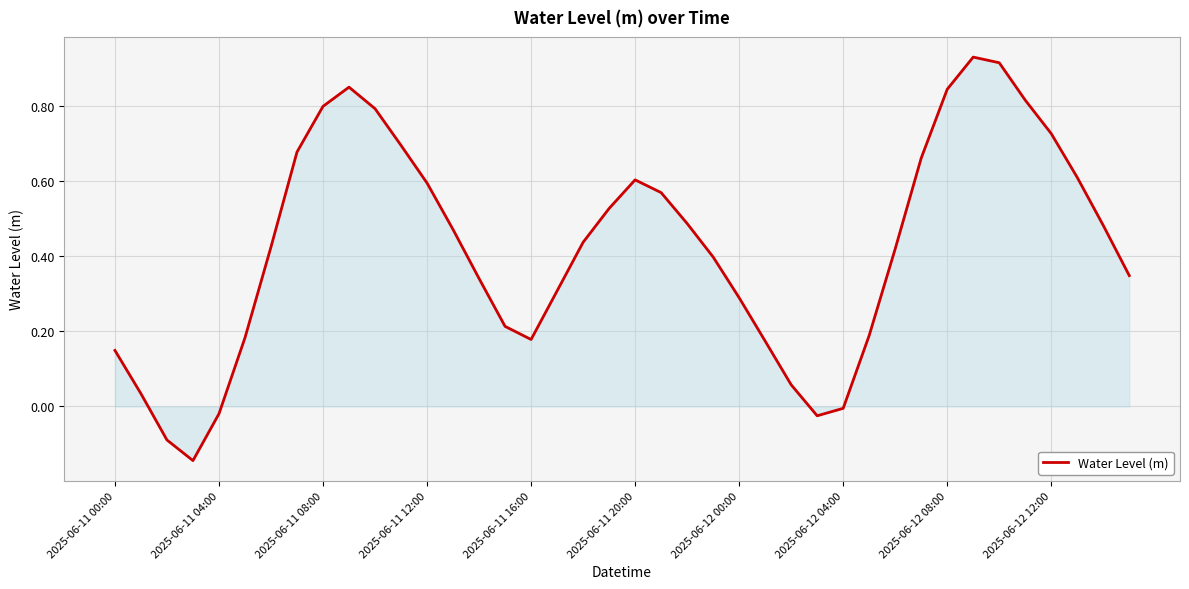

How many lines are shown in the chart?

1